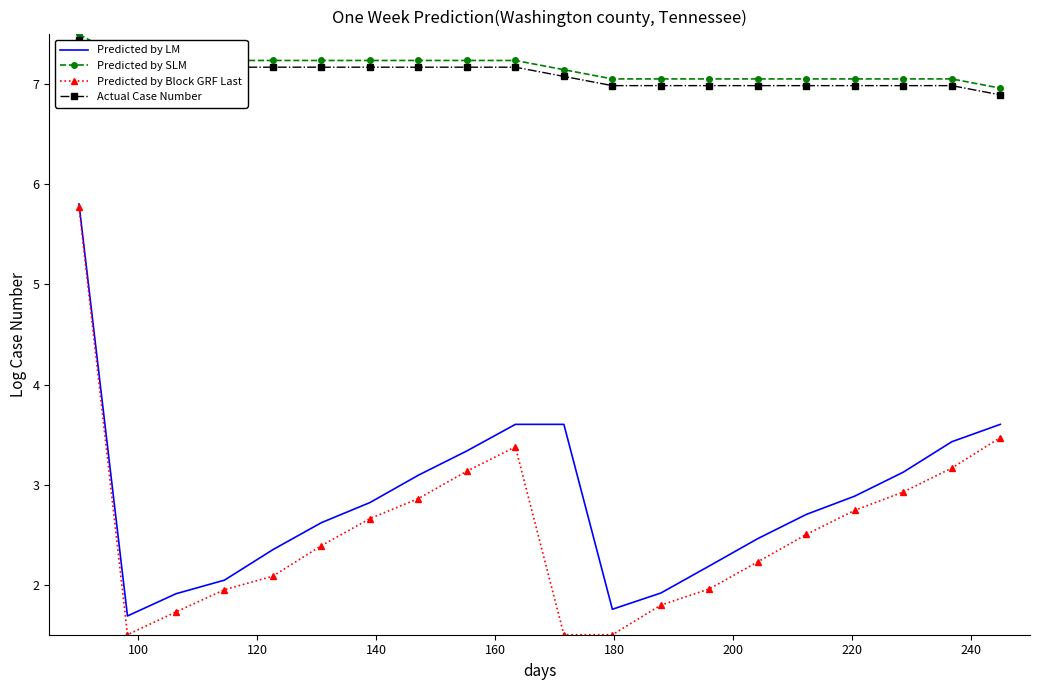

True or false: Actual Case Number and Predicted by LM cross at least once.

False